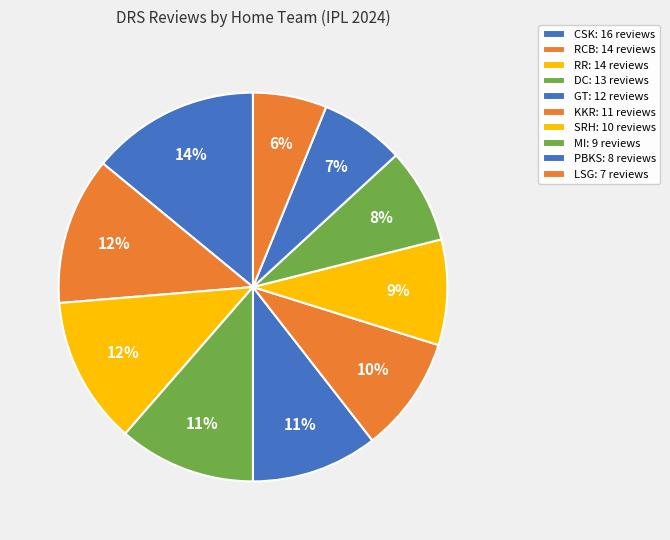

Rank the categories by value from highest to lowest.

CSK, RCB, RR, DC, GT, KKR, SRH, MI, PBKS, LSG